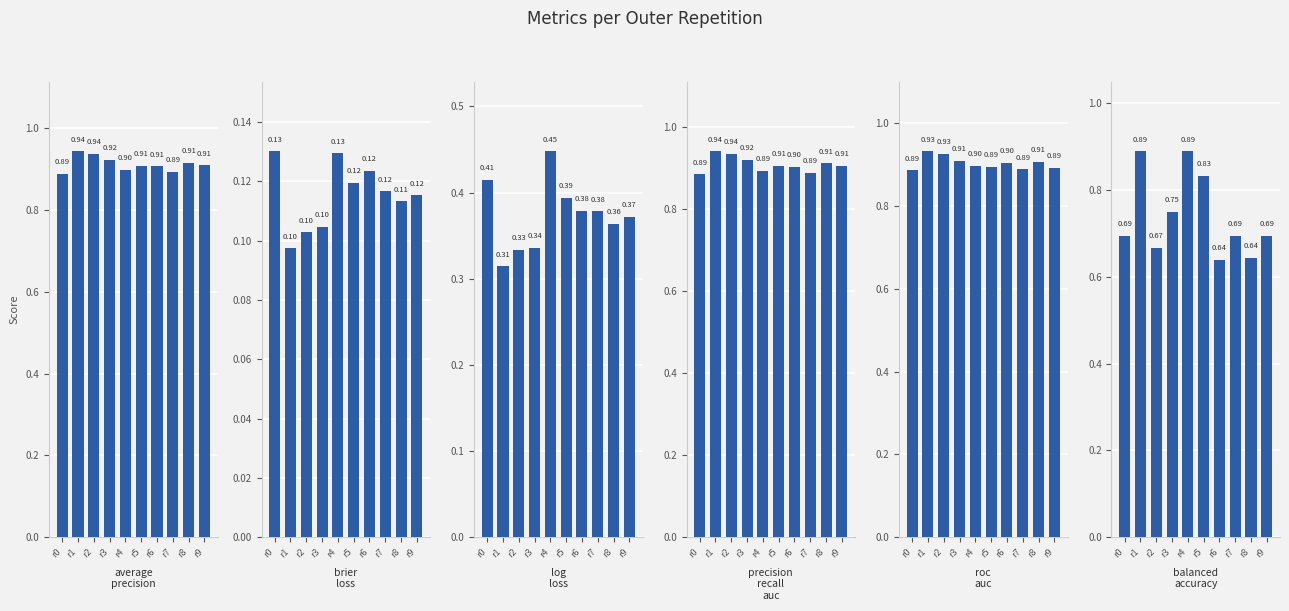

Which series has the largest total across all categories?

ncv_average_precision